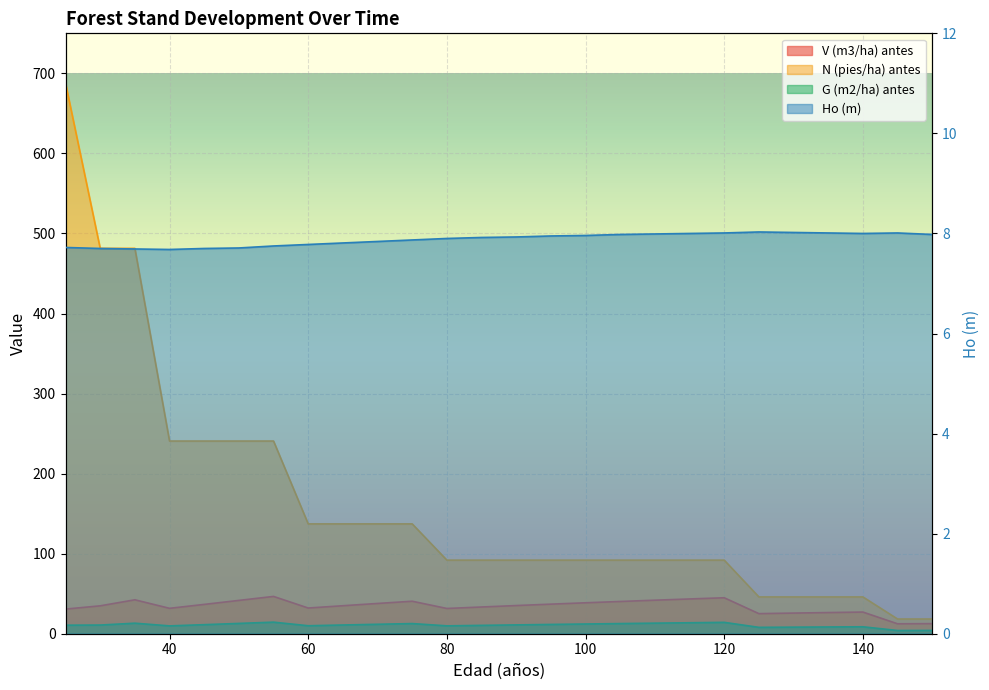

At which label is V (m3/ha) antes closest to 29?

25